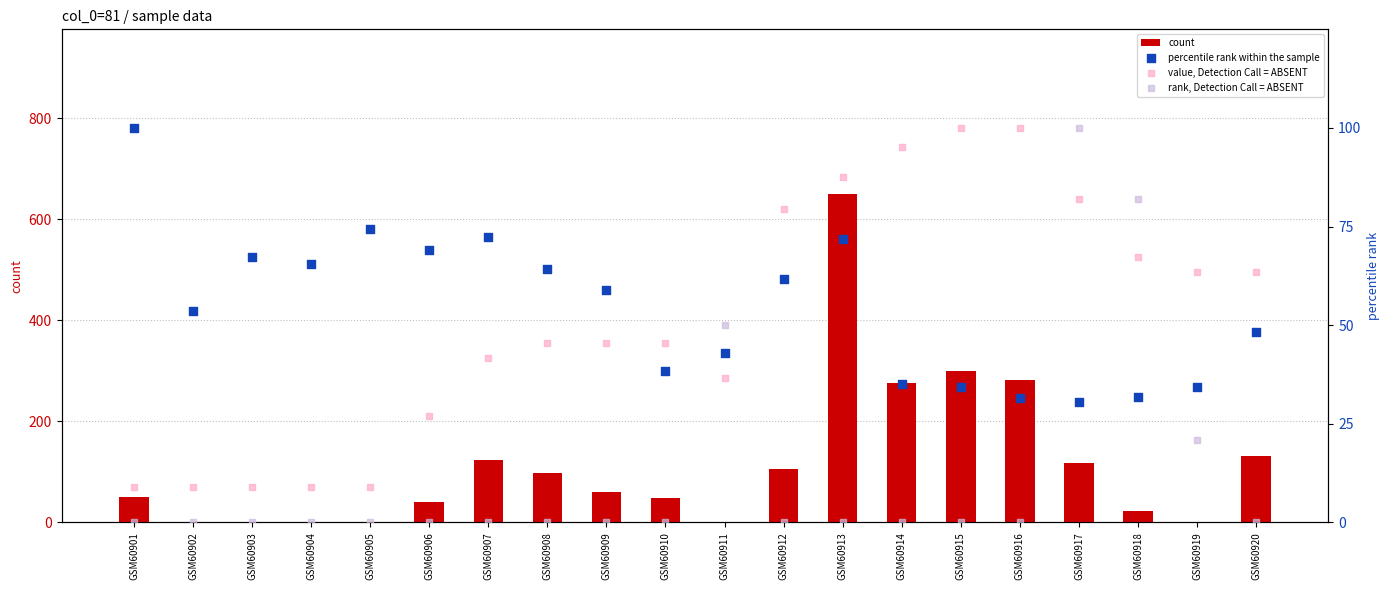

At which category is the sum across all series the highest?

GSM60913